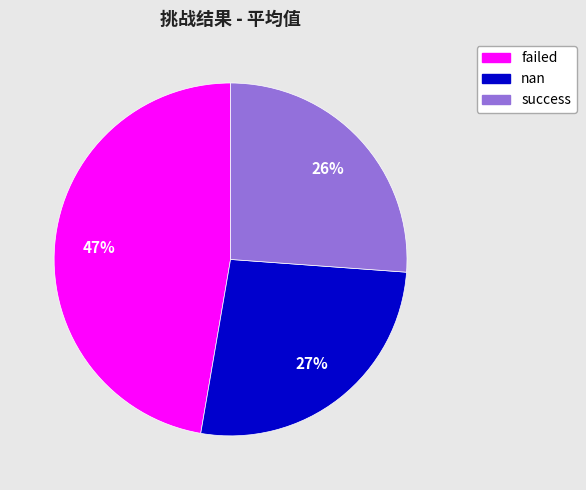

To the nearest percent, what percentage of the pie is failed?

47%